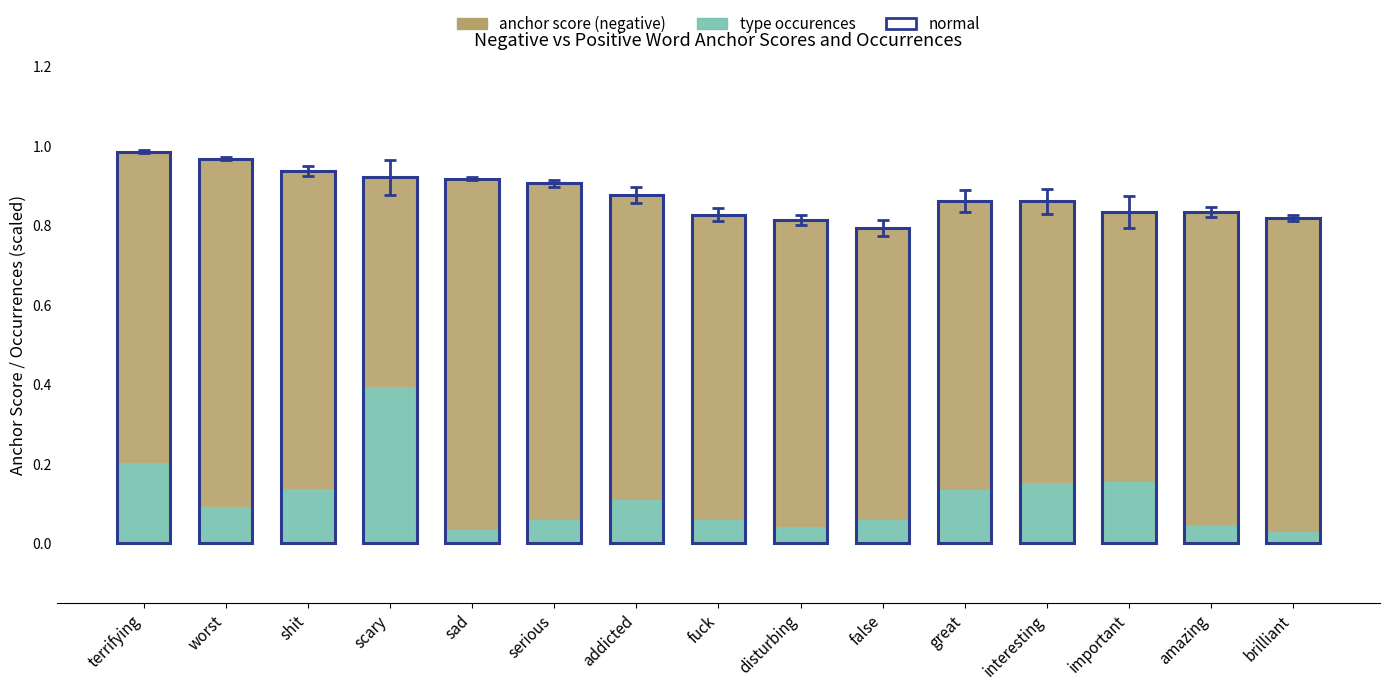

What is the value of the normal bar at the 5th from the left?

0.9